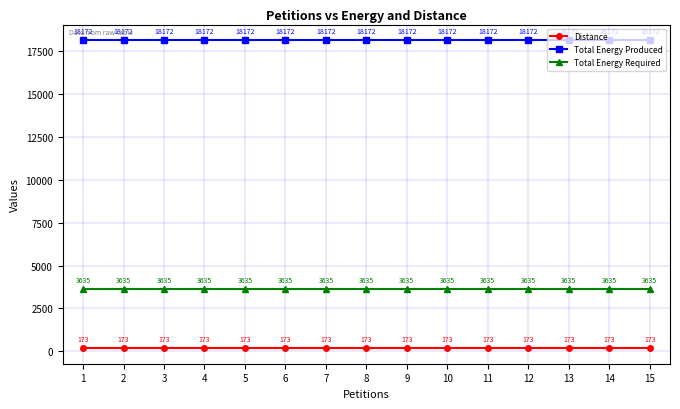

What is the value of the Total Energy Required point at the 4th from the left?

3635